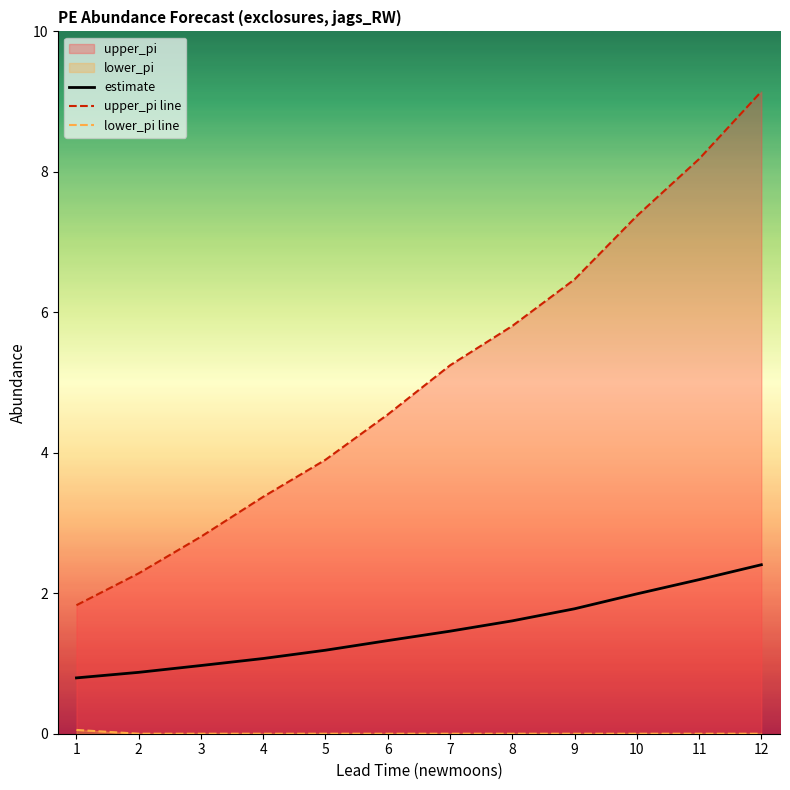

True or false: lower_pi line and estimate cross at least once.

False